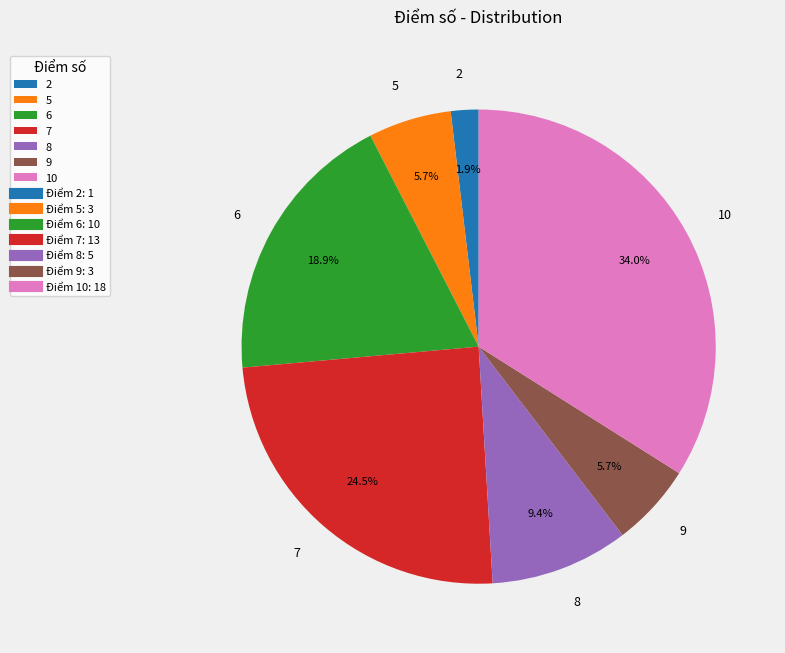

Which slice is the largest?

10